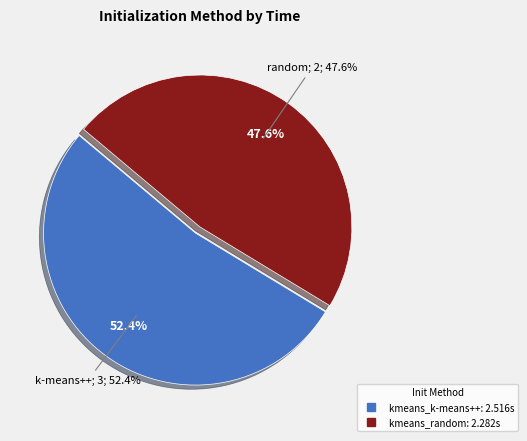

Do kmeans_k-means++ and kmeans_random together represent more than half of the pie?

Yes